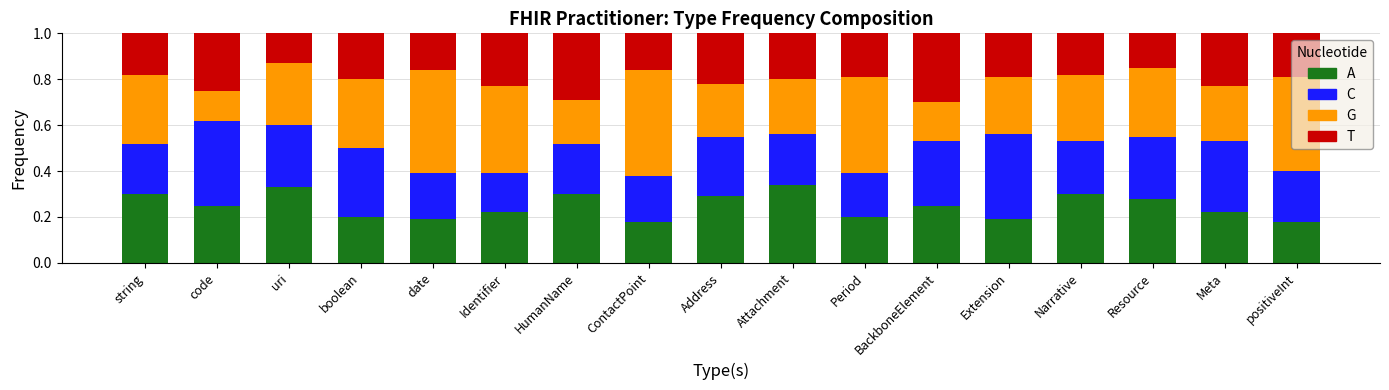

What is the total value across all series at Identifier?

1.0